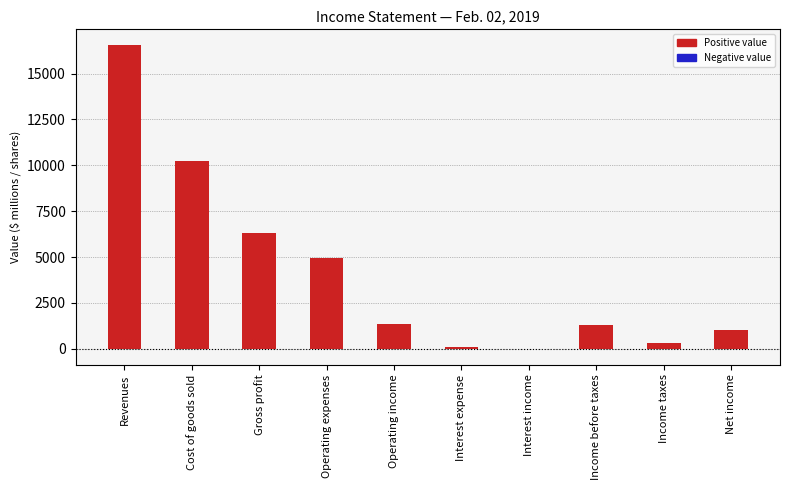

What is the value of the 8th bar from the left?

1322